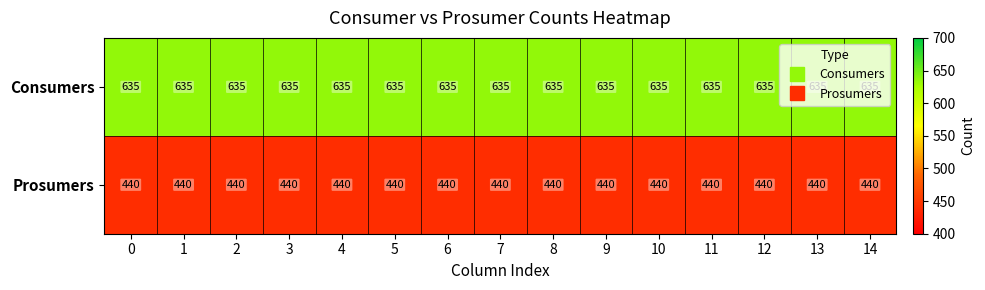

List the series in order of their overall mean, lowest first.

Prosumers, Consumers